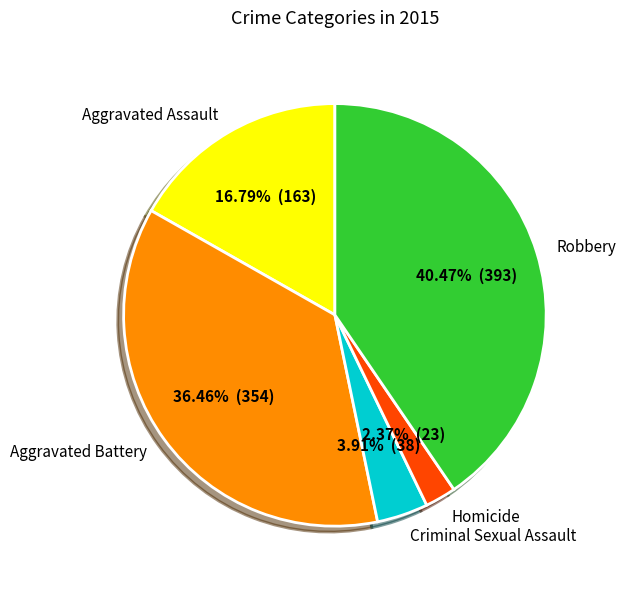

Is it true that Criminal Sexual Assault is 18% of the pie?

False